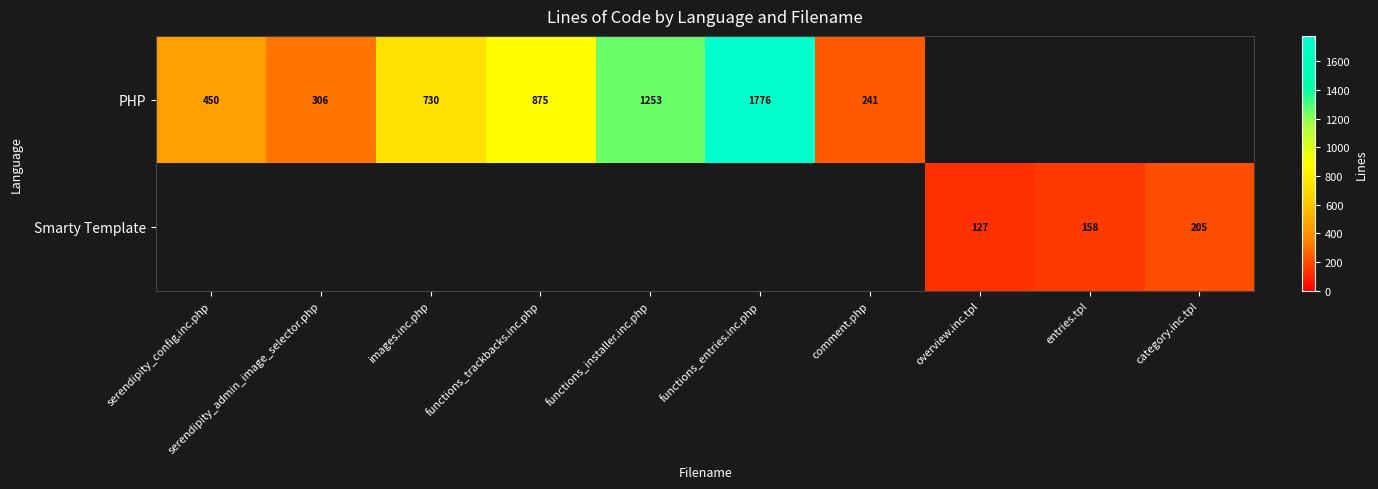

Is it true that PHP equals 450 at serendipity_config.inc.php?

True